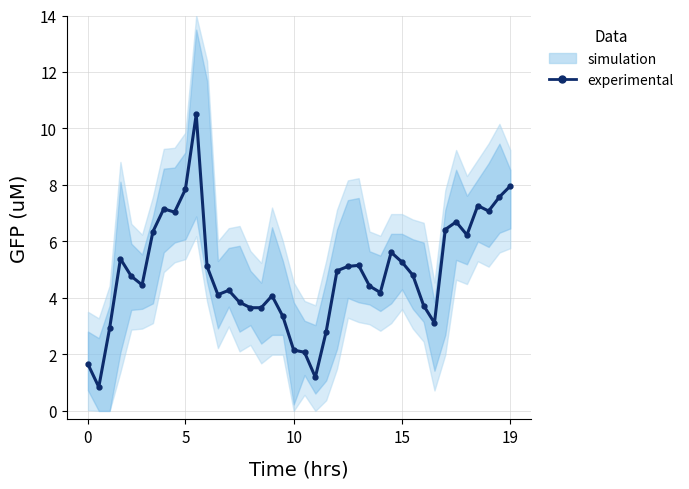

How many categories are shown in the chart?

40